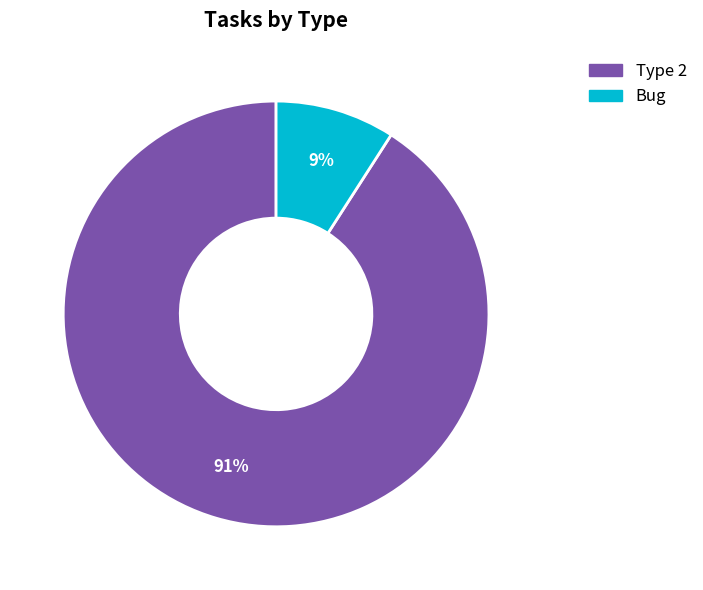

What is the largest slice in the pie chart?

Type 2